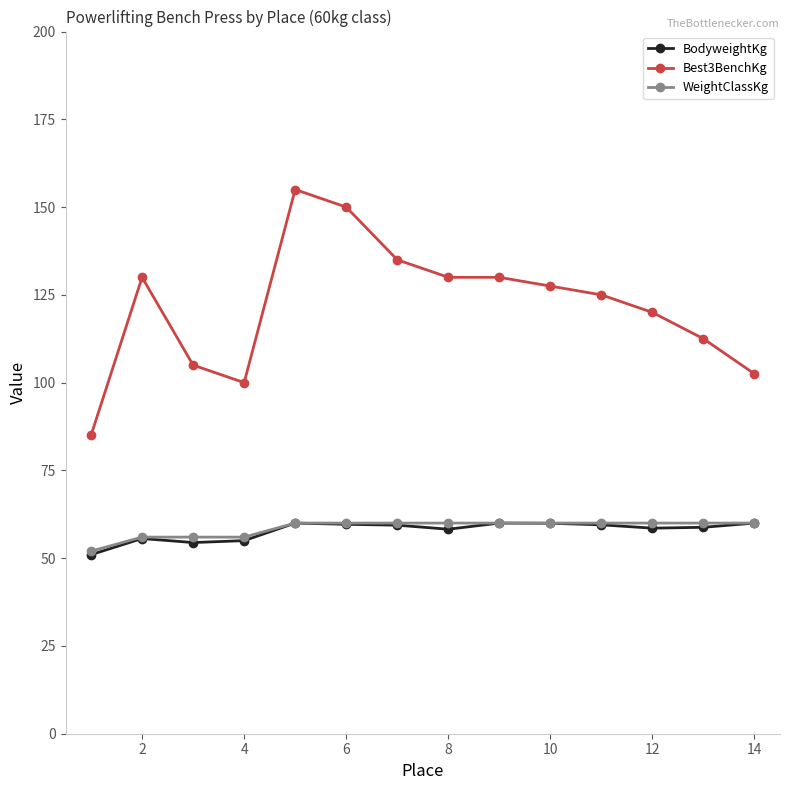

True or false: BodyweightKg and Best3BenchKg intersect in this chart.

False